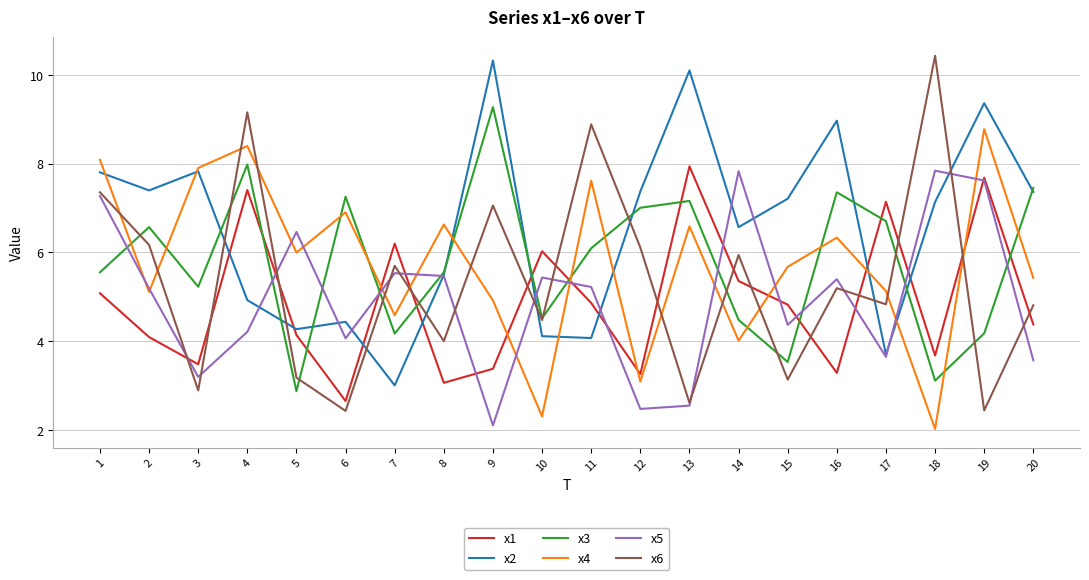

Where is the first local minimum for x5?

3